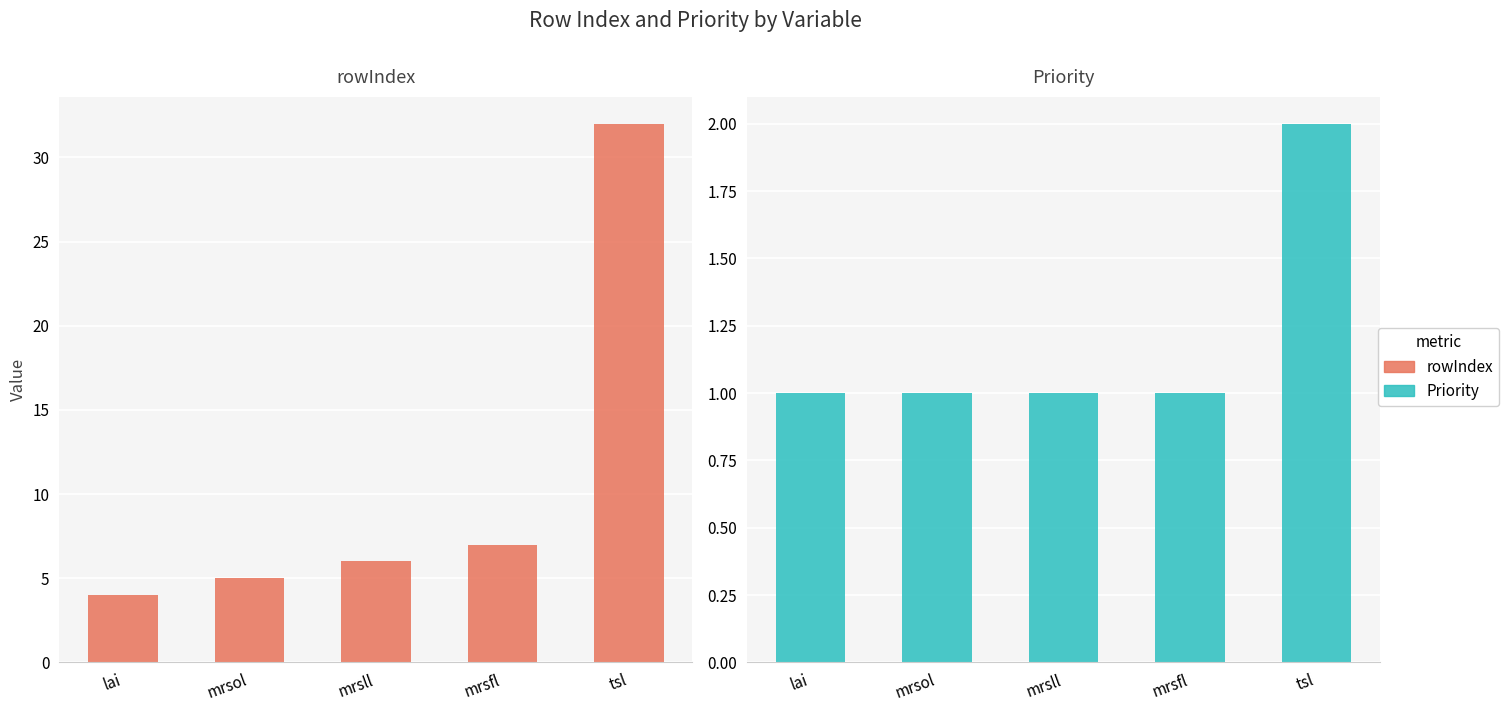

How many distinct data groups are displayed?

2